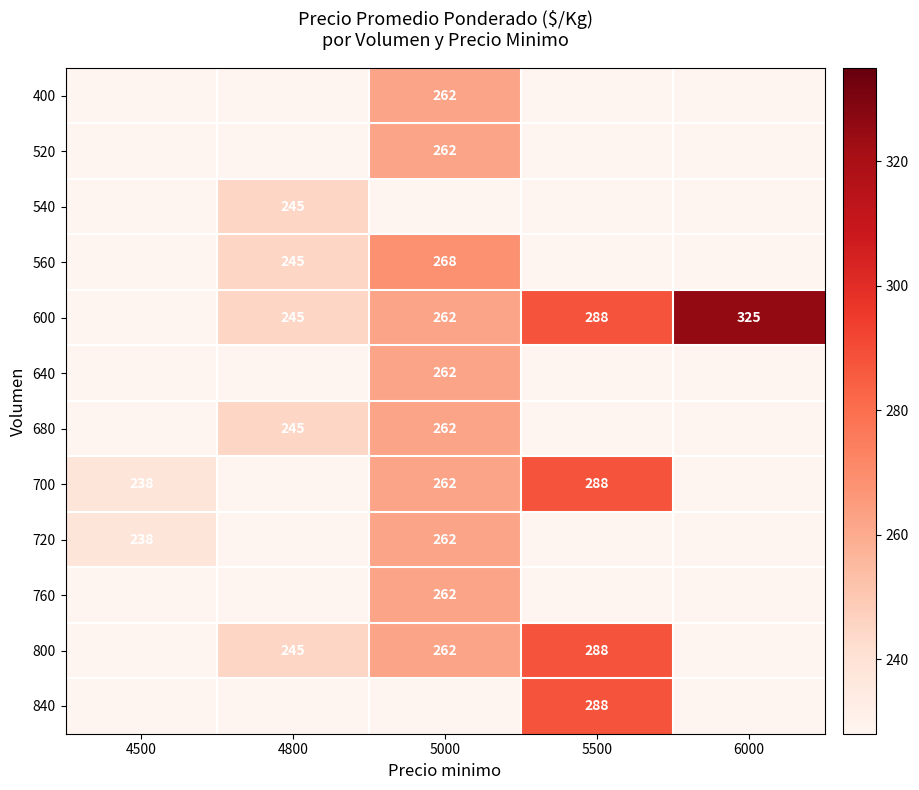

Is it true that 700 equals 288 at 5500?

True